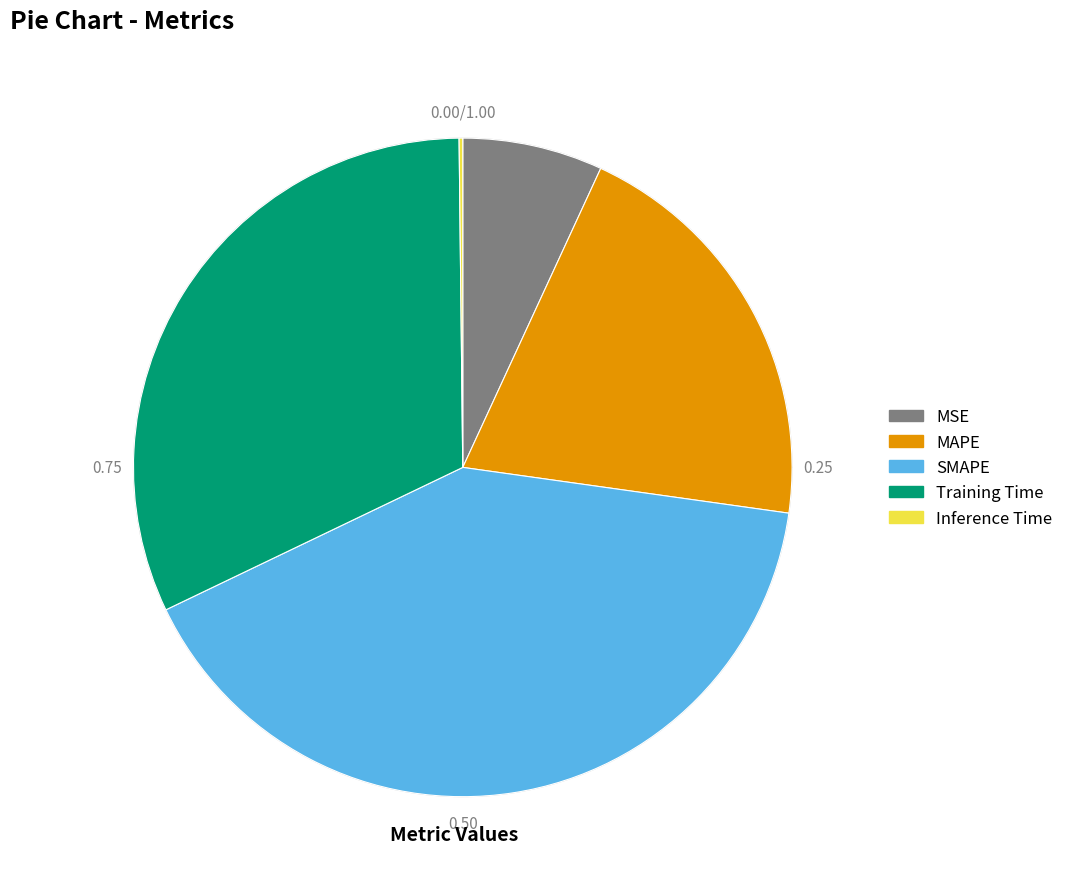

Combined, do Inference Time and Training Time account for over 50%?

No